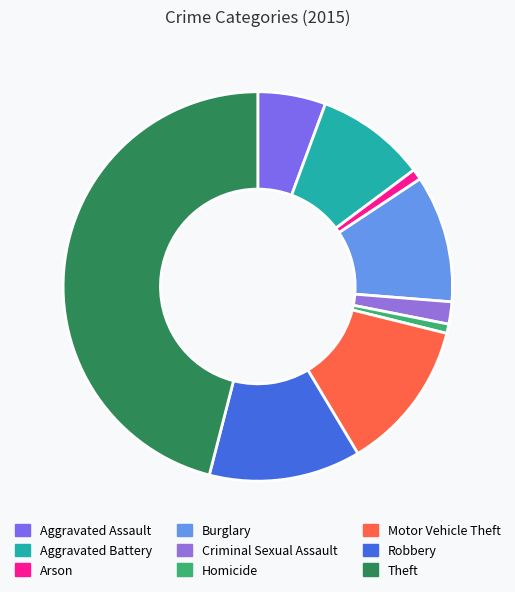

True or false: Criminal Sexual Assault accounts for 2% of the total.

True